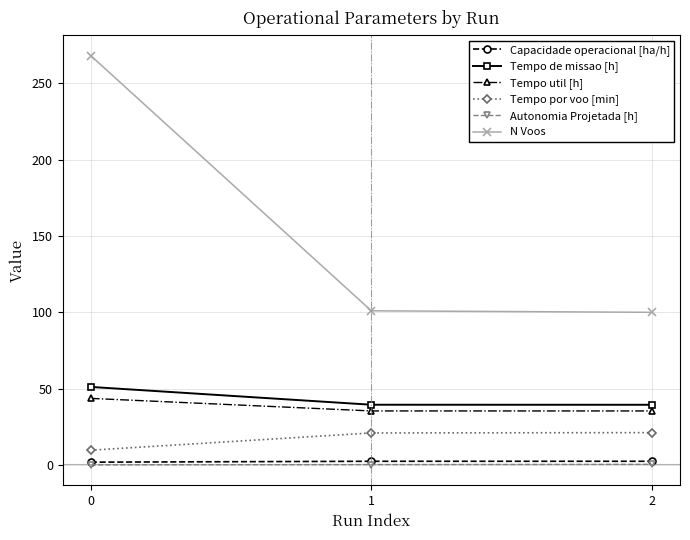

Is it true that N Voos equals 431.9 at 0?

False